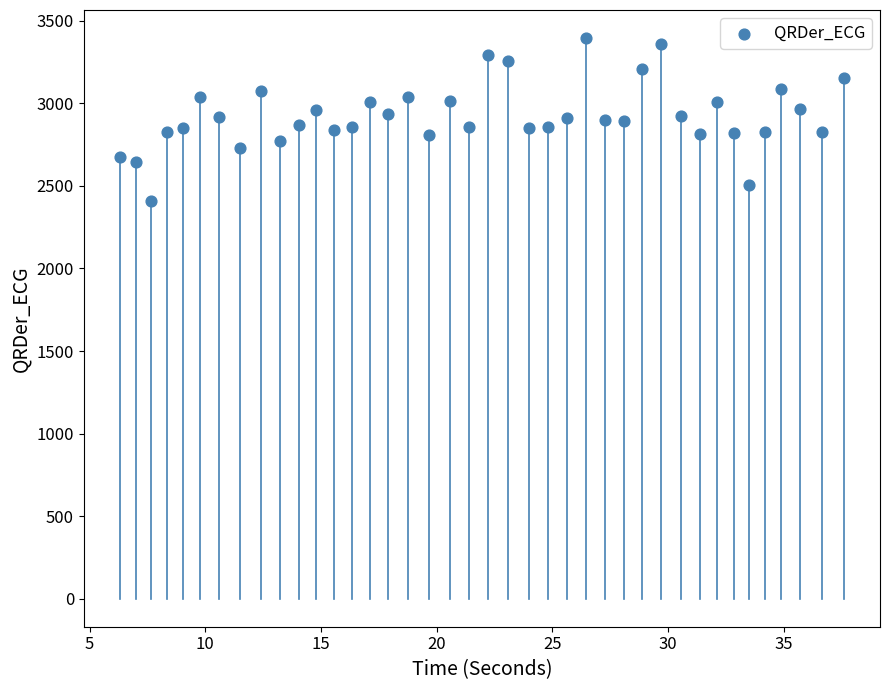

What is the range of Y values (max minus min)?

989.4